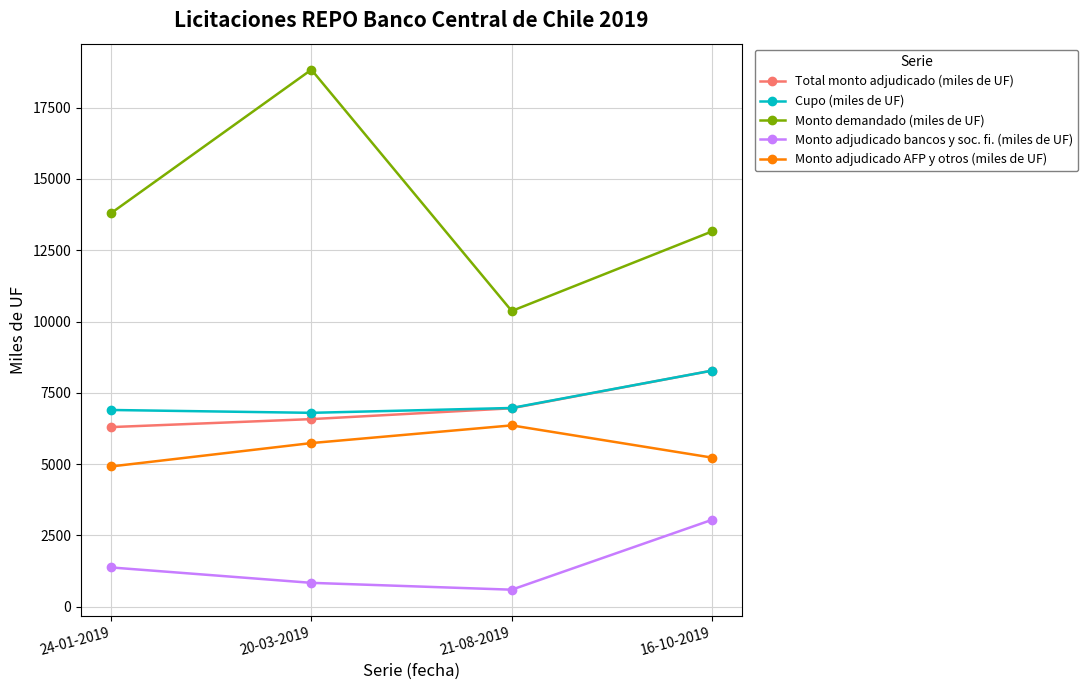

What is the value of the Total monto adjudicado (miles de UF) point at the 1st from the left?

6300